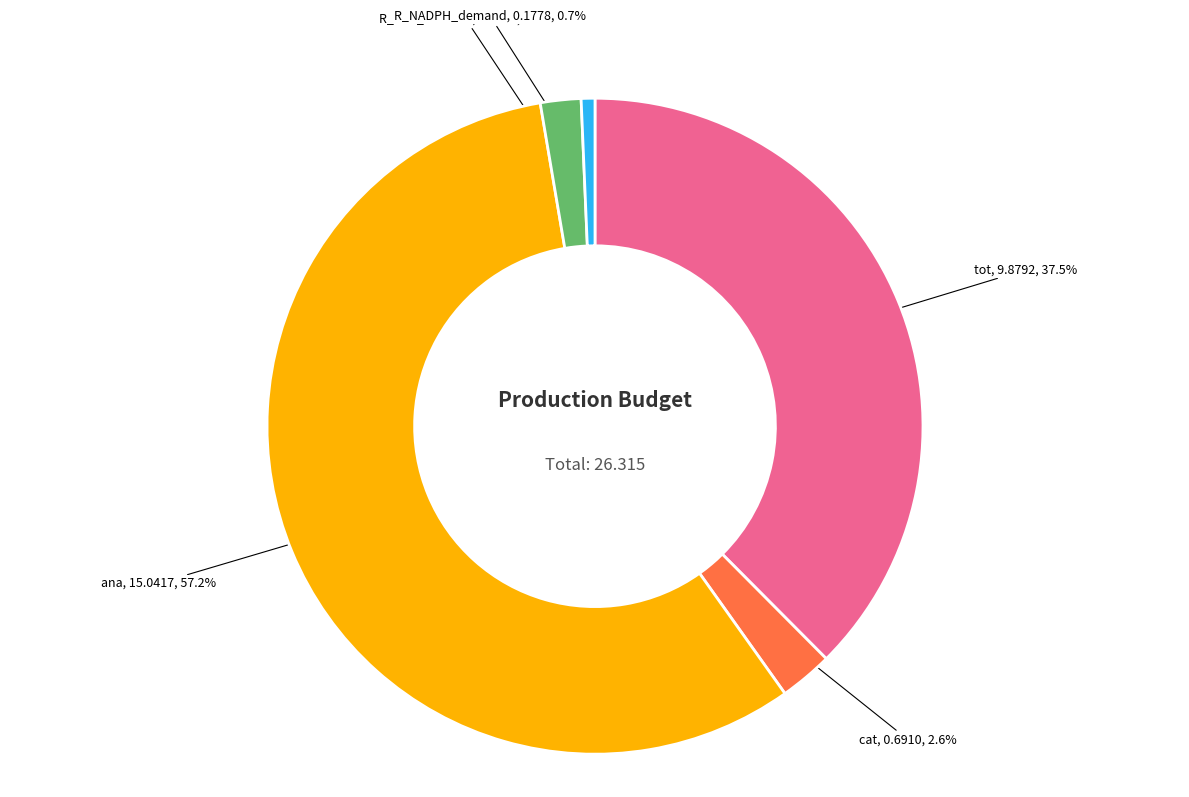

What percentage is the ana slice, to the nearest percent?

57%